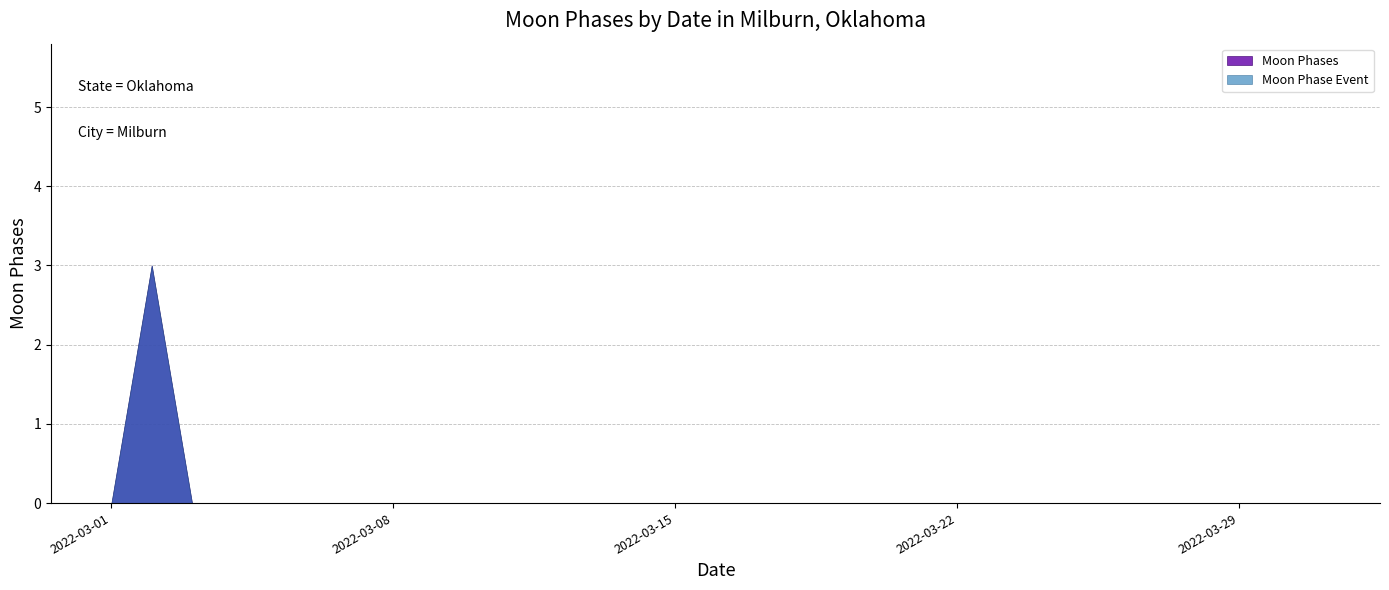

At which category does the data reach its first local peak?

2022-03-02